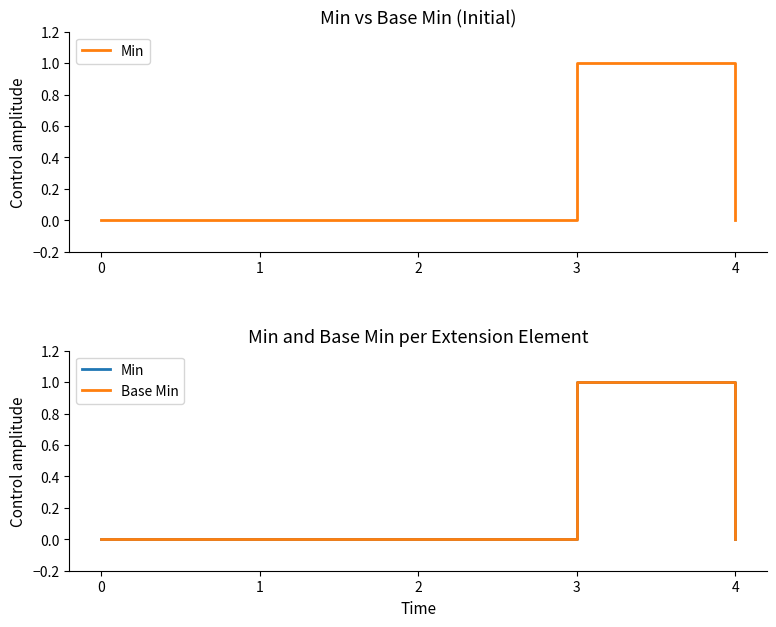

What is the difference between the Min values at 2 and 3?

1